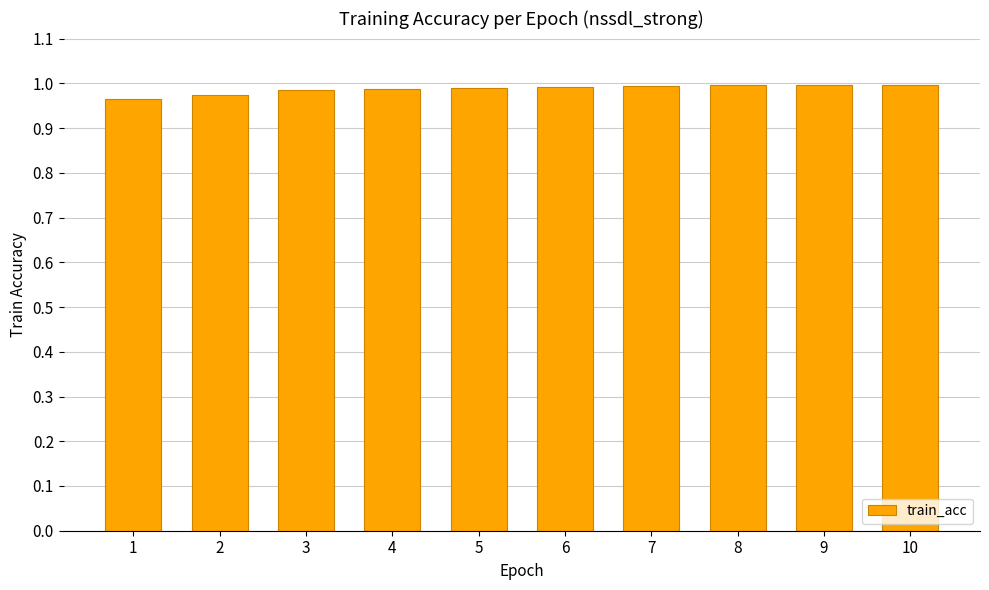

True or false: the data shows 1.0 at 8.

True